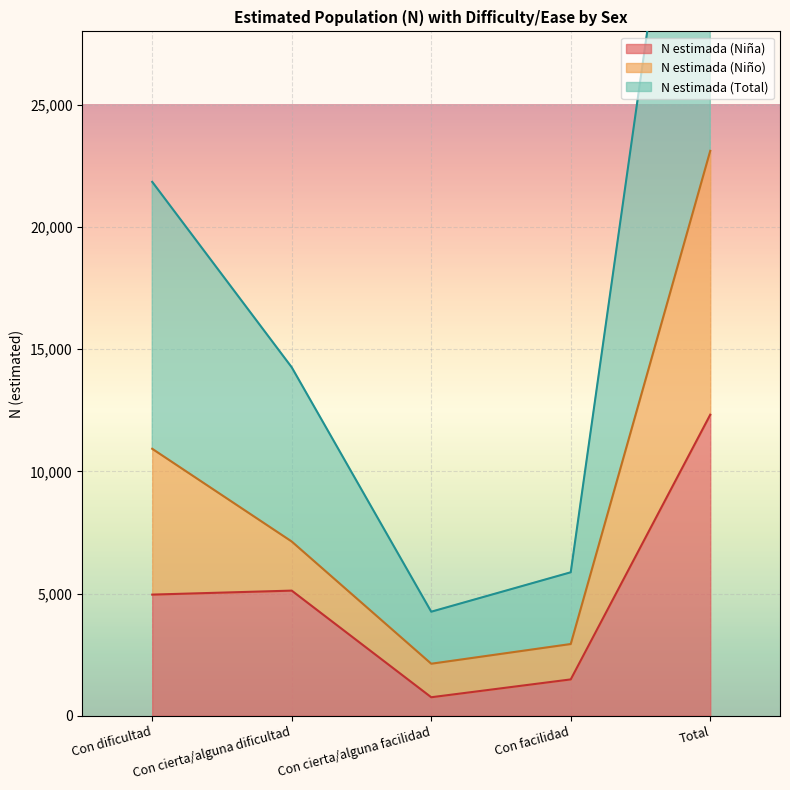

What is the label of the 5th point from the right?

Con dificultad